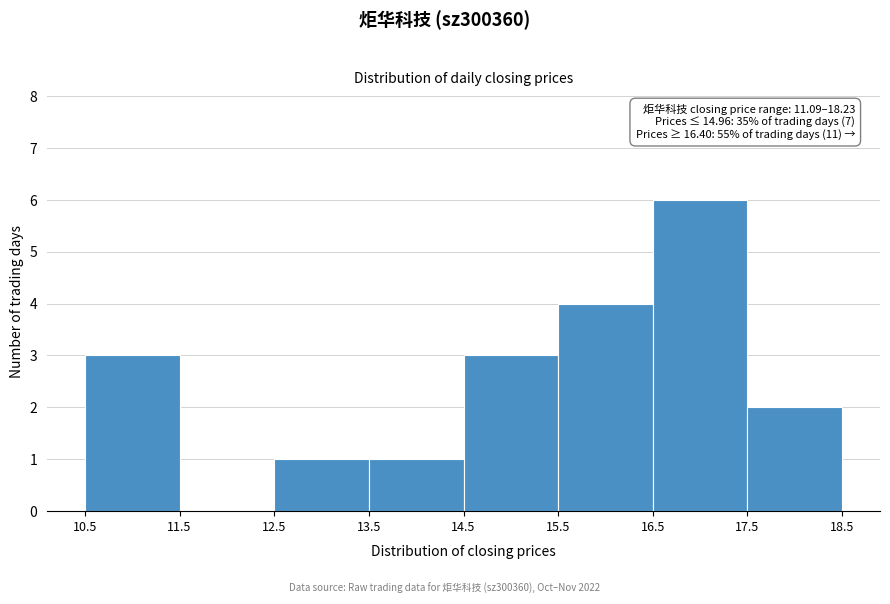

Which range on the x-axis has the tallest bar?

16.5 to 17.5